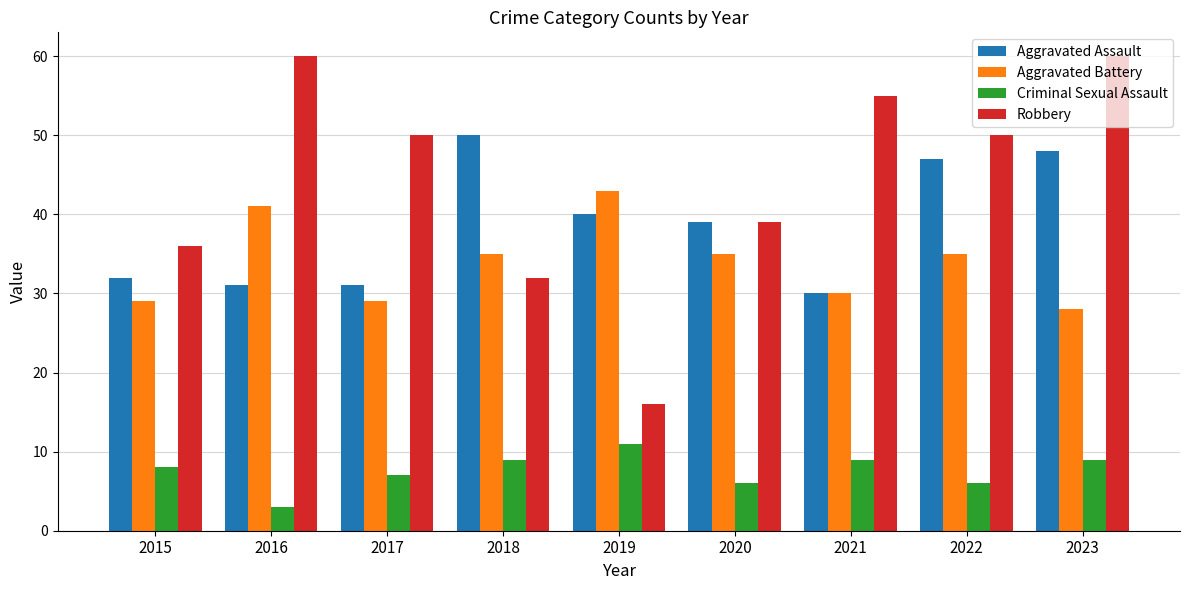

Which category has the lowest value across all series?

2016